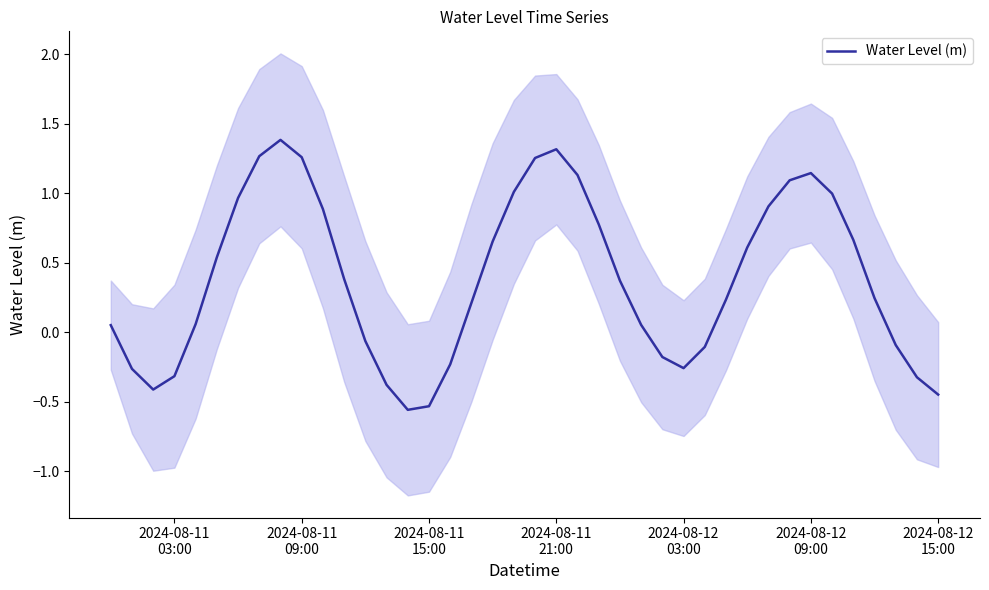

How many interior local peaks (higher than both neighbors) does the data have?

3